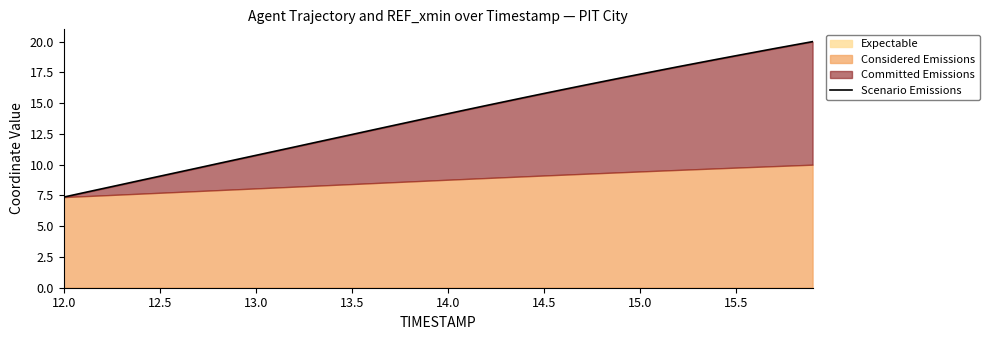

What is the difference between the maximum and minimum values?

12.6